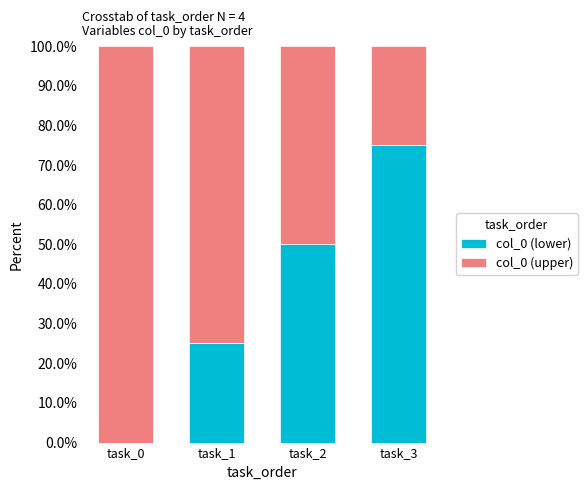

Does the chart contain stacked bars?

Yes